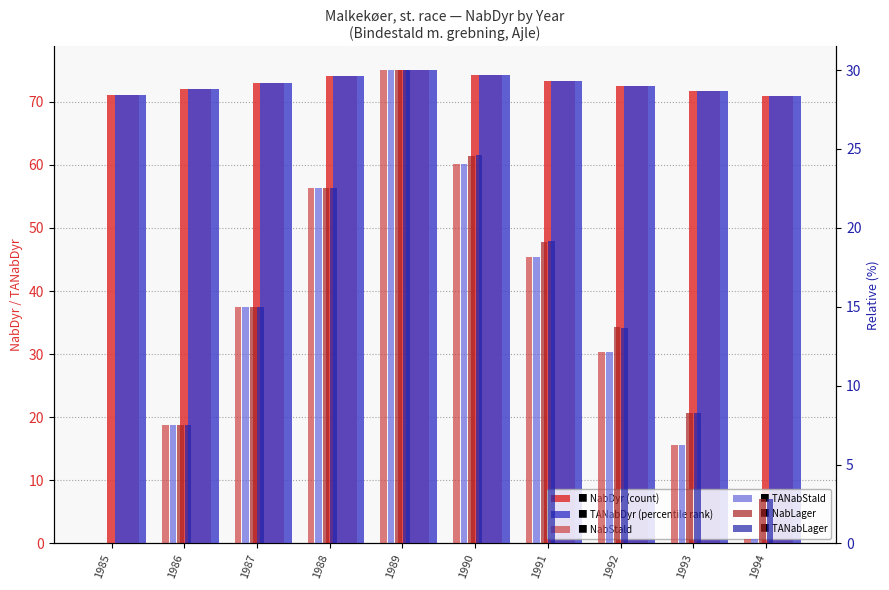

Rank the categories by TANabStald value from lowest to highest.

1985, 1994, 1993, 1986, 1992, 1987, 1991, 1988, 1990, 1989